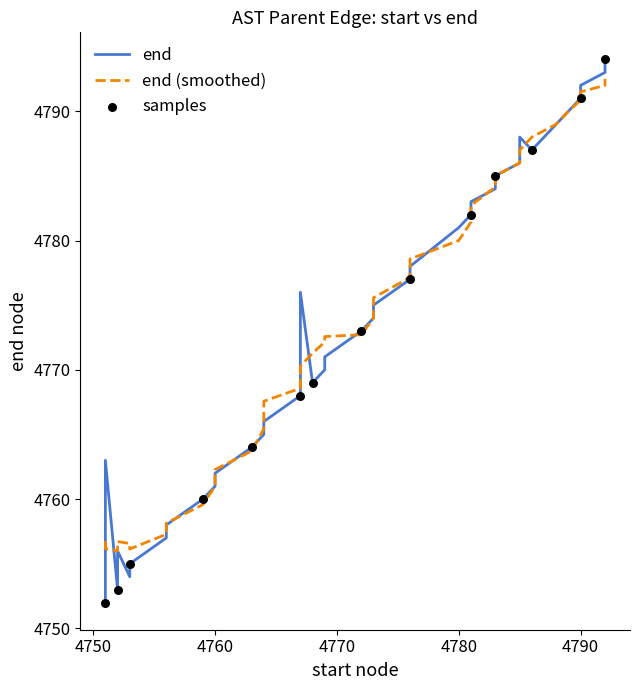

Approximately how many times larger is the value at 4764 compared to 4776?

1.0